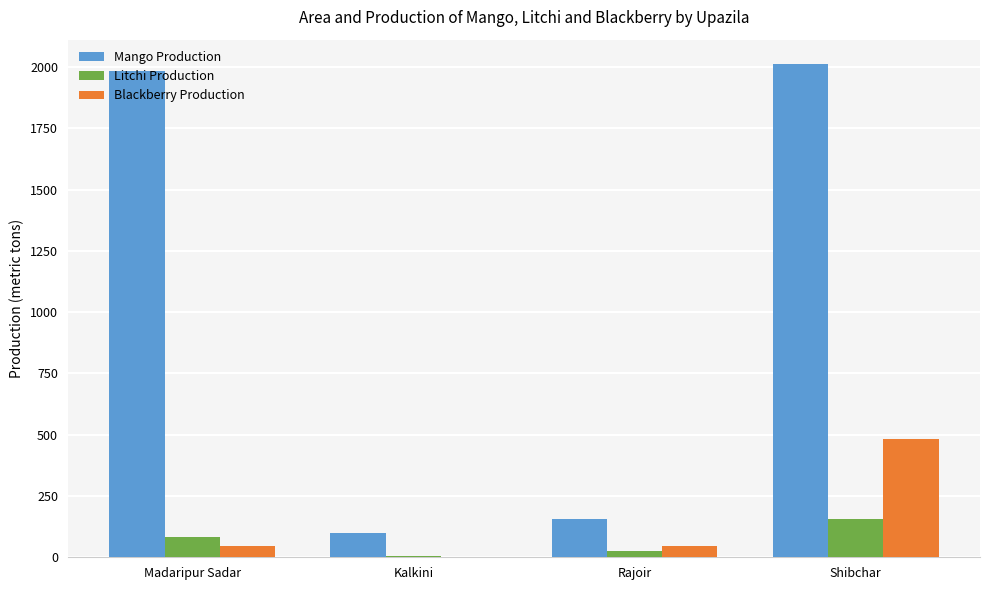

What is the sum of all Litchi Production values?

272